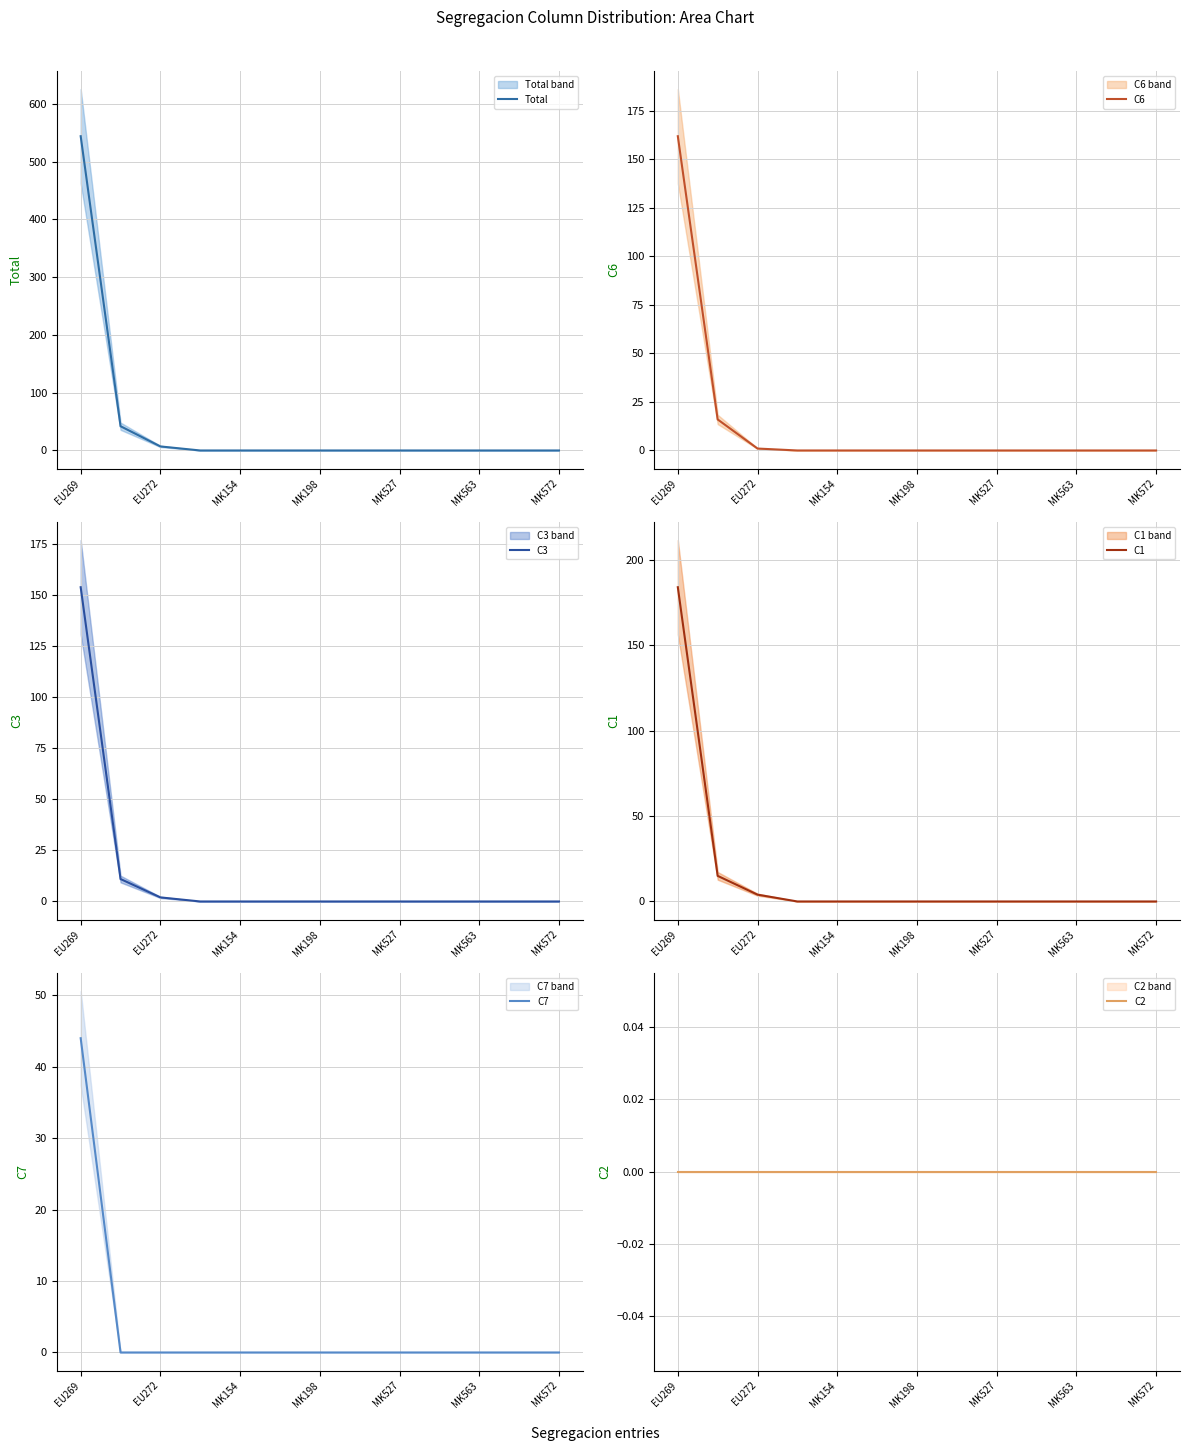

True or false: C1 and C3 intersect in this chart.

False